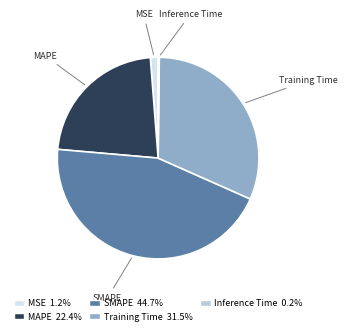

Which has a higher value, Training Time or MAPE?

Training Time